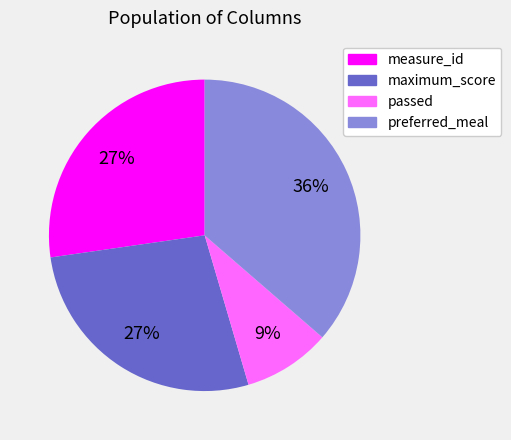

To the nearest percent, what is the combined percentage of preferred_meal and passed?

45%